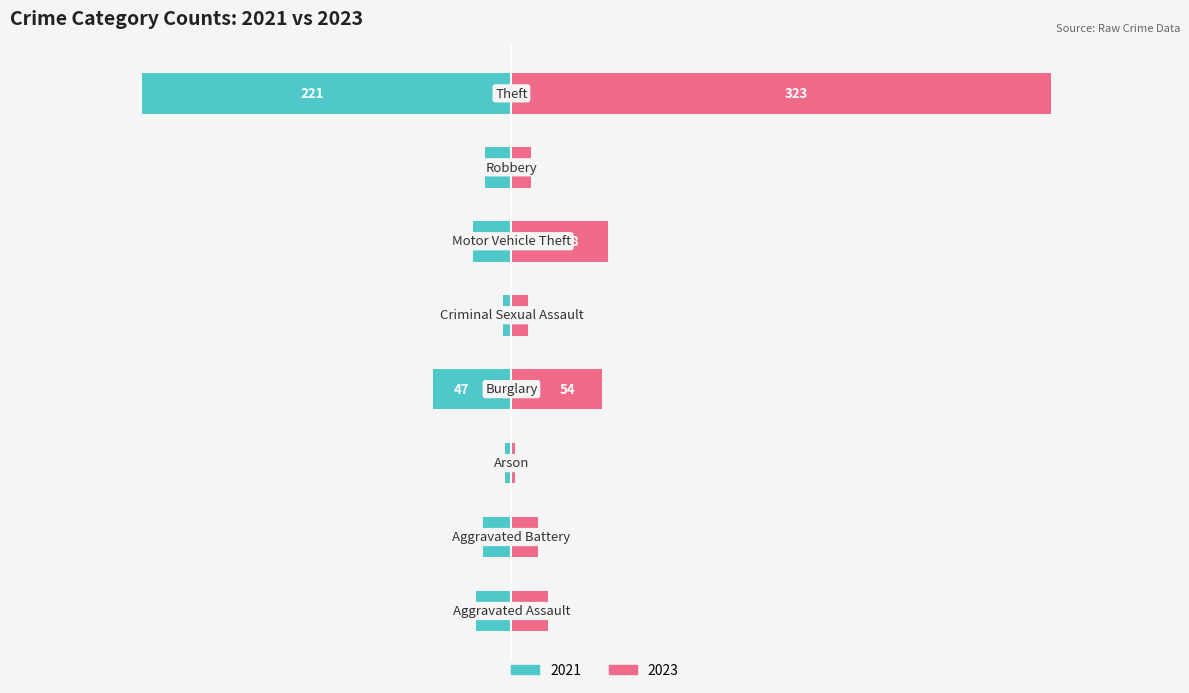

Which series has the largest total across all categories?

2023